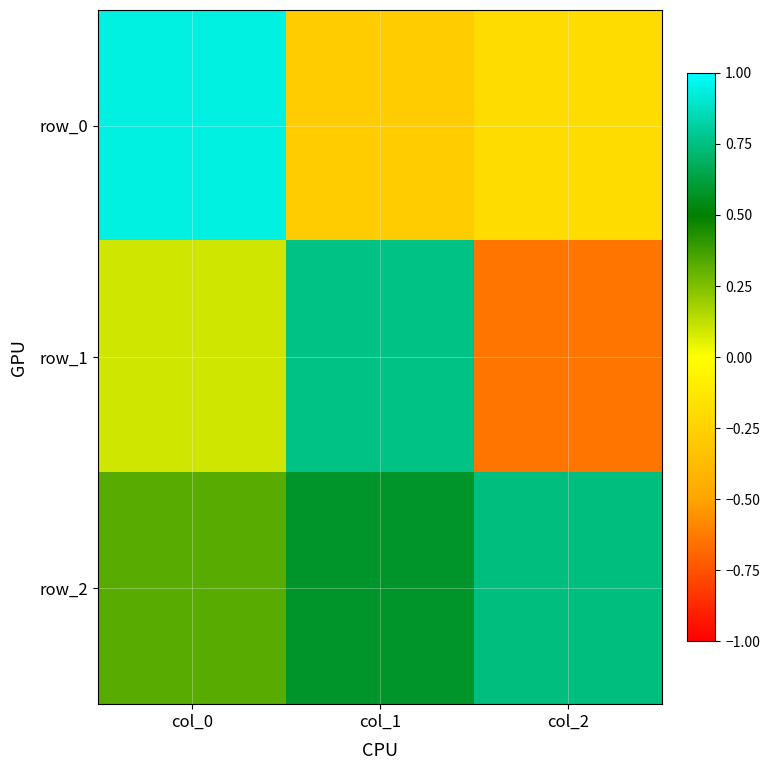

Read the row_0 value at col_2.

-0.2